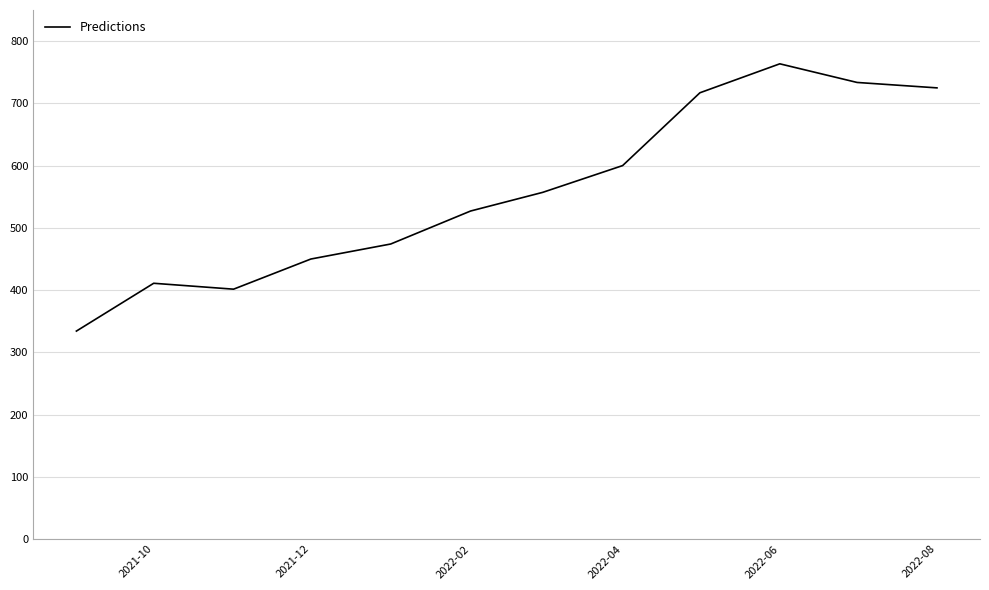

What is the minimum value shown in the chart?

334.1